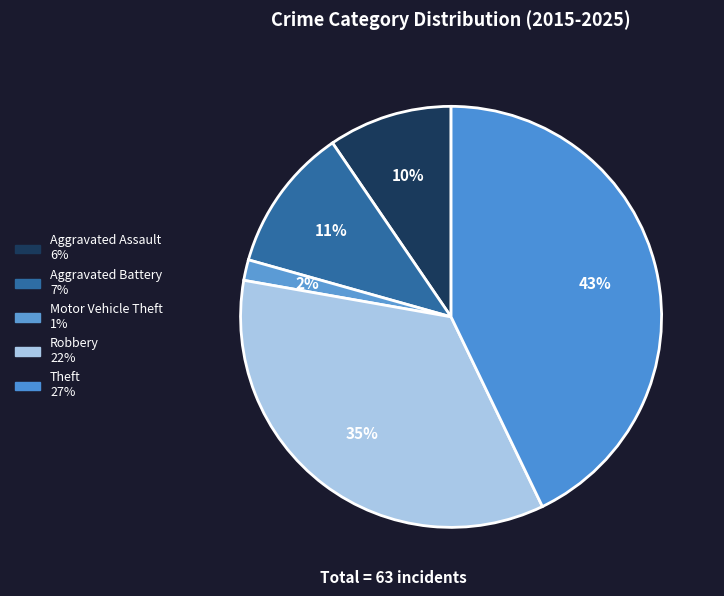

Count the number of slices in the pie.

5